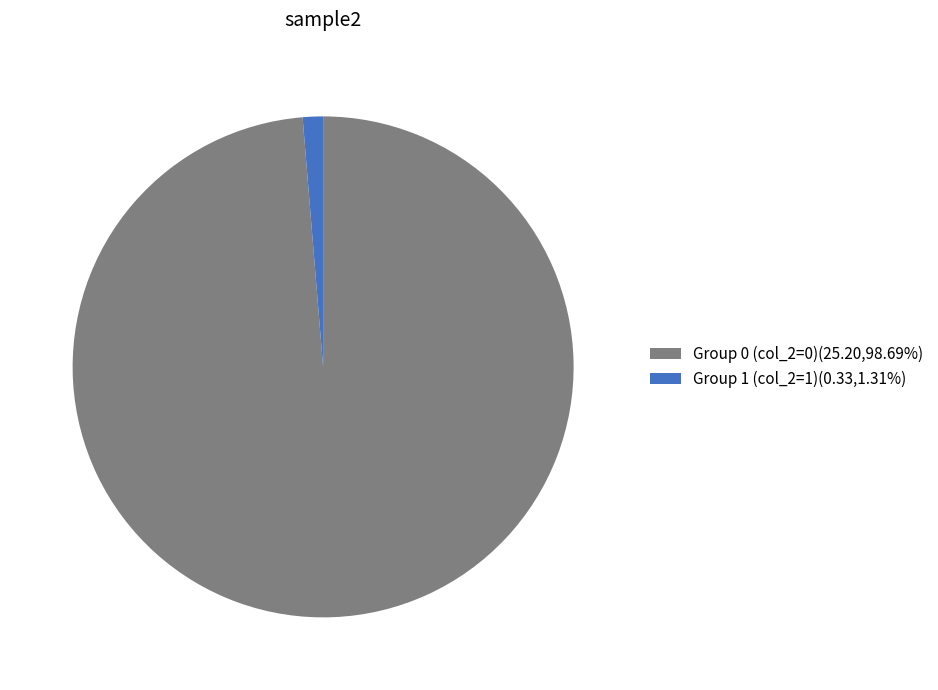

Is the sum of Group 1 (col_2=1)(0.33,1.31%) and Group 0 (col_2=0)(25.20,98.69%) greater than half?

Yes